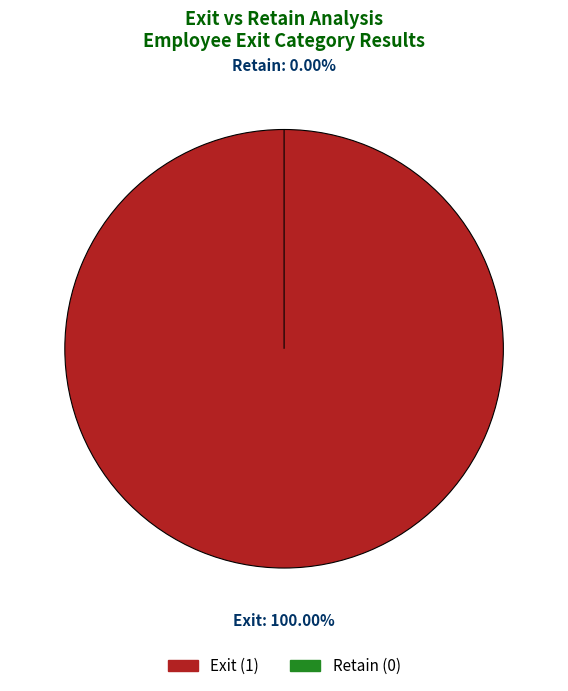

Rank the categories by value from lowest to highest.

Retain, Exit